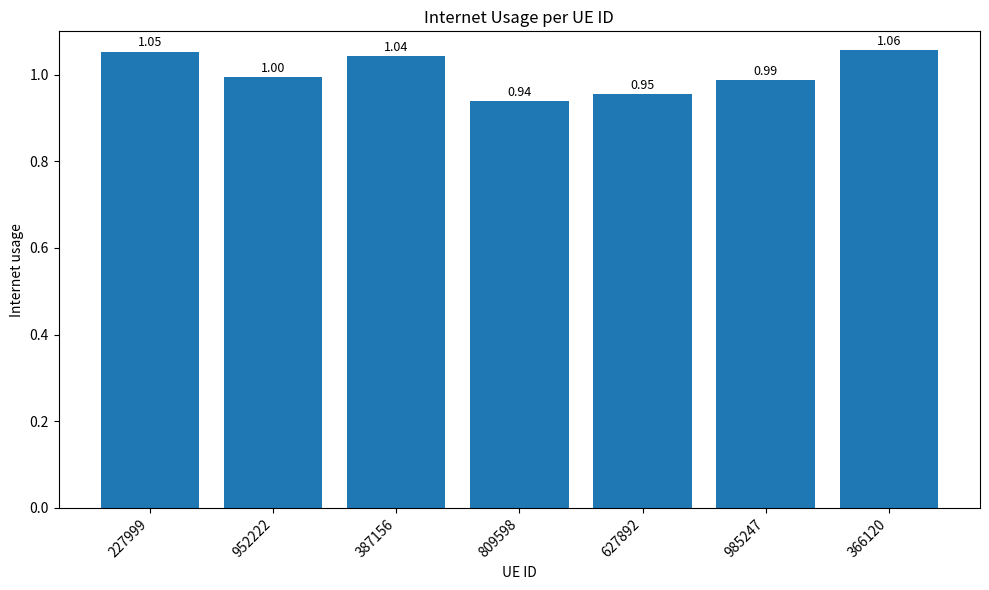

List the labels in order of value, largest first.

366120, 227999, 387156, 952222, 985247, 627892, 809598